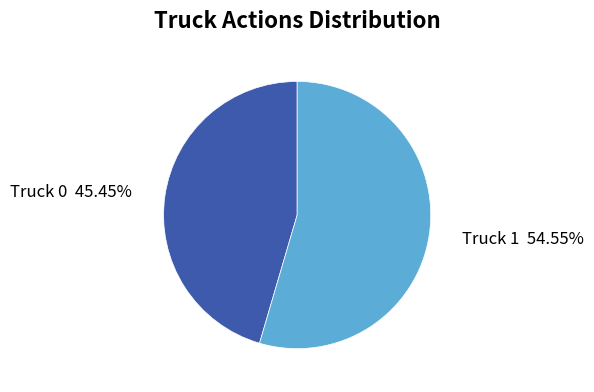

Is it true that Truck 0 is 52% of the pie?

False